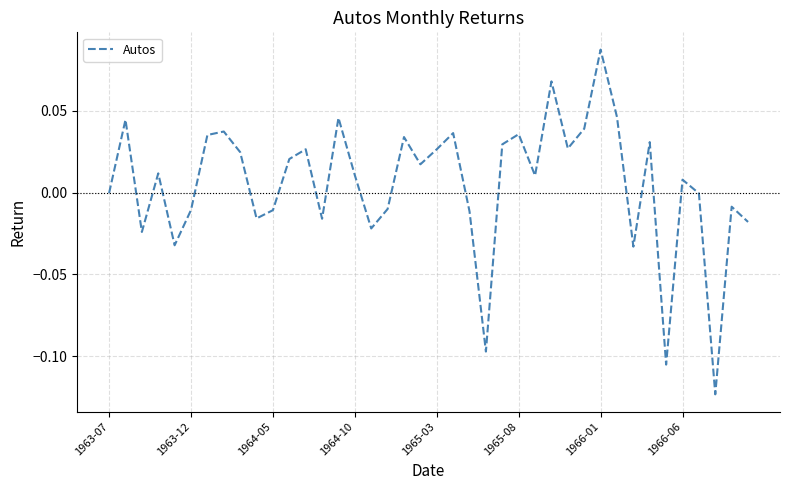

Which label corresponds to the largest value in the chart?

1966-01